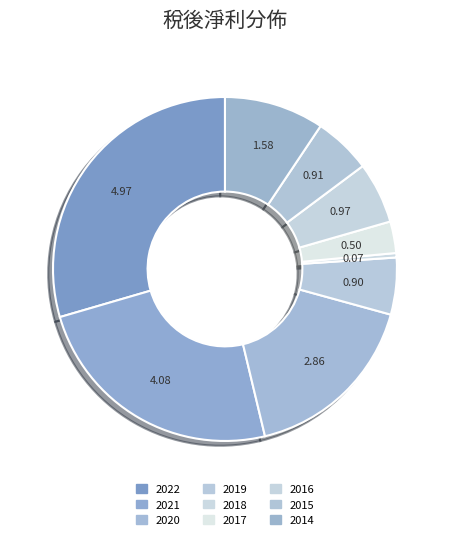

True or false: 2020 accounts for 17% of the total.

True